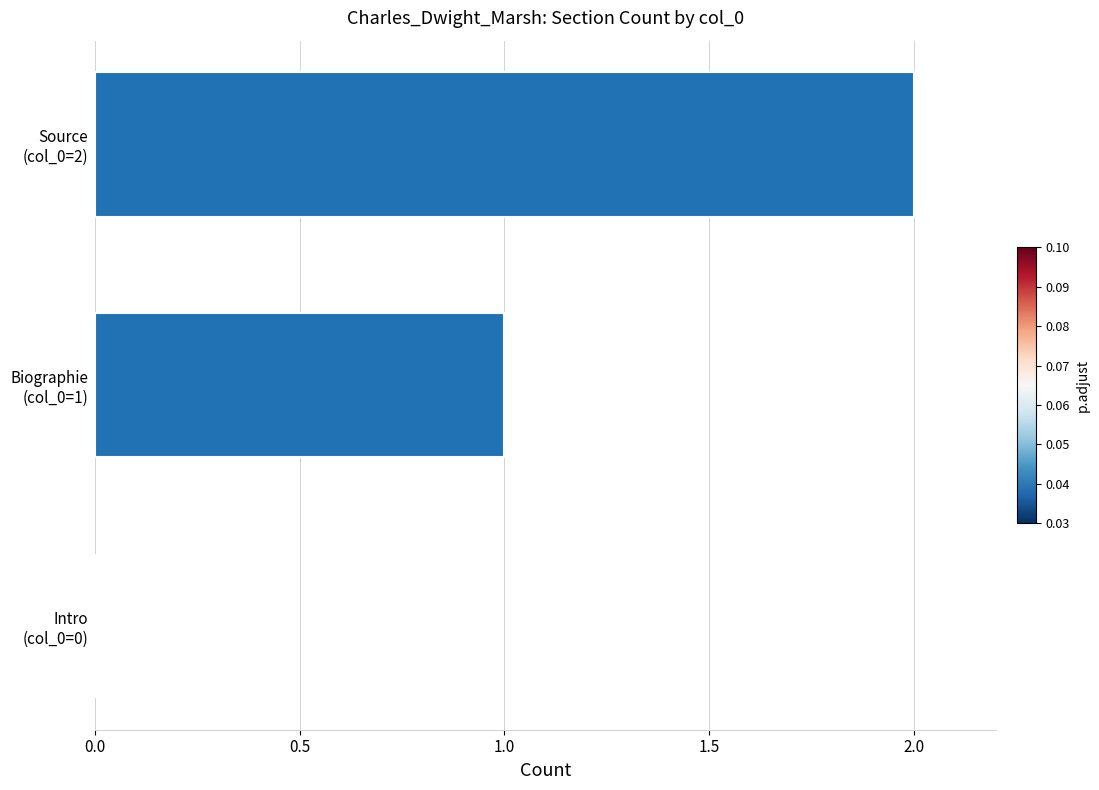

What is the sum of all values?

3